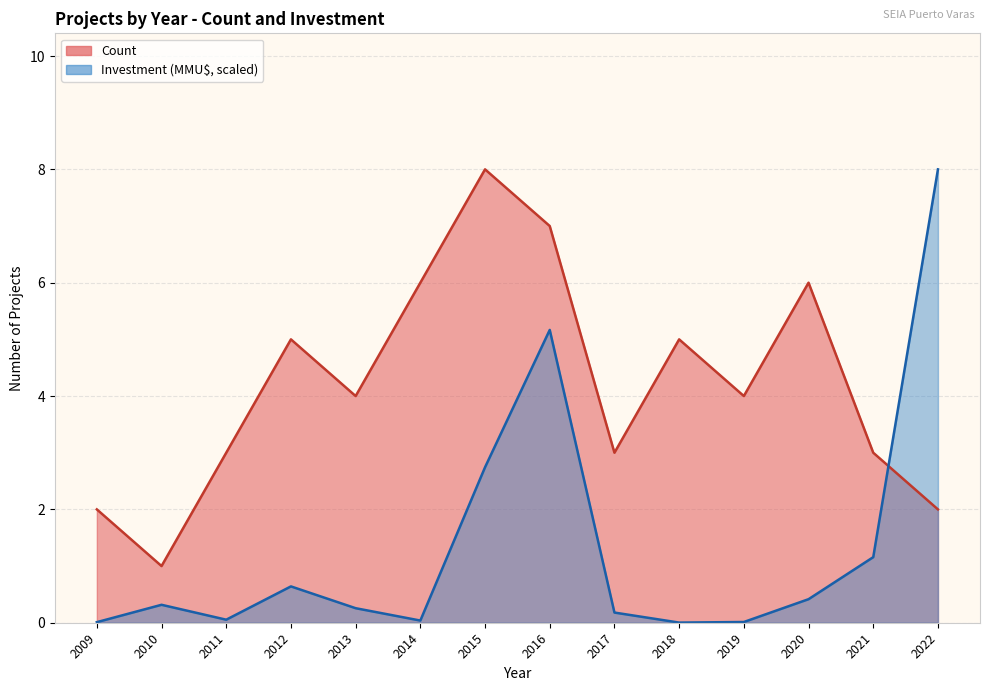

Rank the series at 2016 from highest to lowest value.

Count, Investment